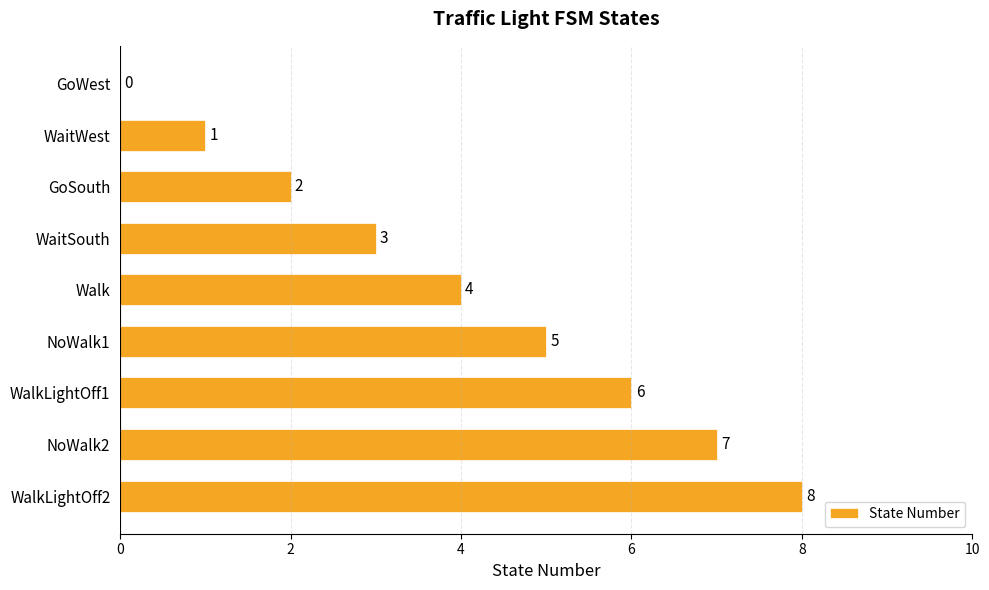

The chart shows a value of 3 at WaitSouth. True or false?

True